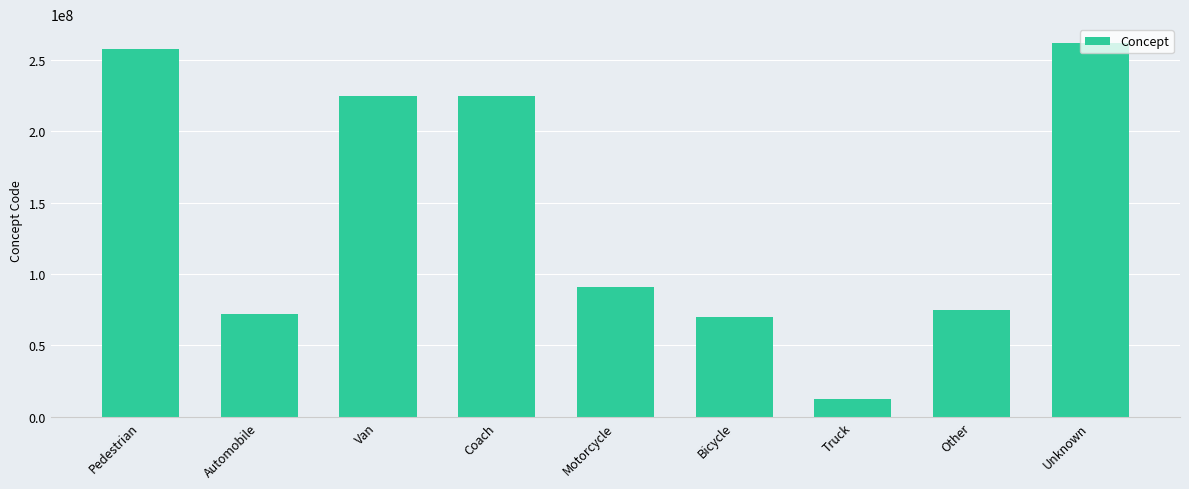

At which category does the chart reach its peak across all series?

Unknown